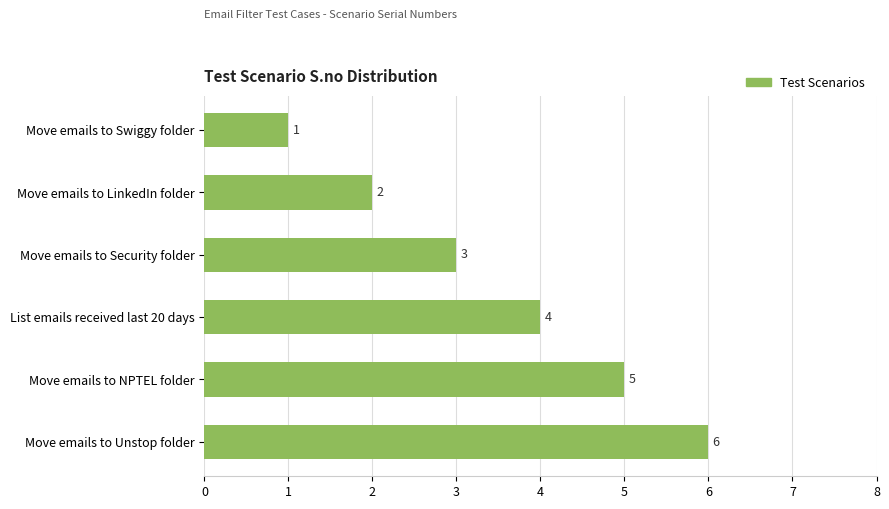

The chart shows a value of 5 at Move emails to NPTEL folder. True or false?

True